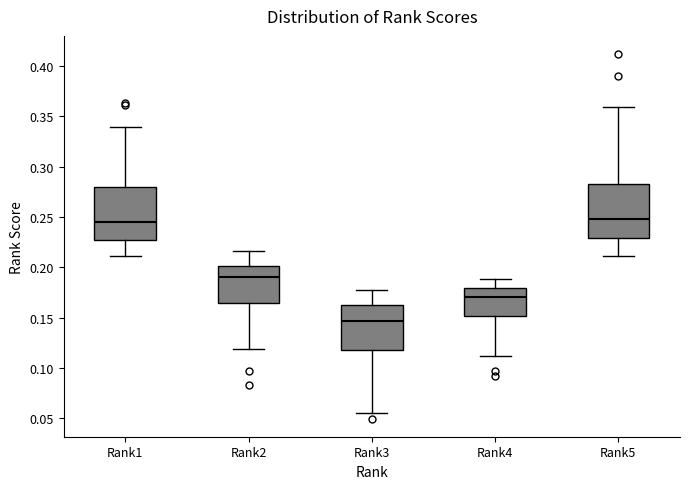

Reading left to right, transcribe this box plot: for each box, give where its median line is, the range the box spans, and where its two whiskers end, as read against the y-axis. The values are not printed on the chart, so give them approximately, as read against the axis.

Rank1: median 0.245, box 0.225 to 0.280, whiskers 0.210 to 0.340
Rank2: median 0.190, box 0.165 to 0.200, whiskers 0.120 to 0.215
Rank3: median 0.145, box 0.120 to 0.165, whiskers 0.055 to 0.175
Rank4: median 0.170, box 0.150 to 0.180, whiskers 0.110 to 0.190
Rank5: median 0.250, box 0.230 to 0.285, whiskers 0.210 to 0.360